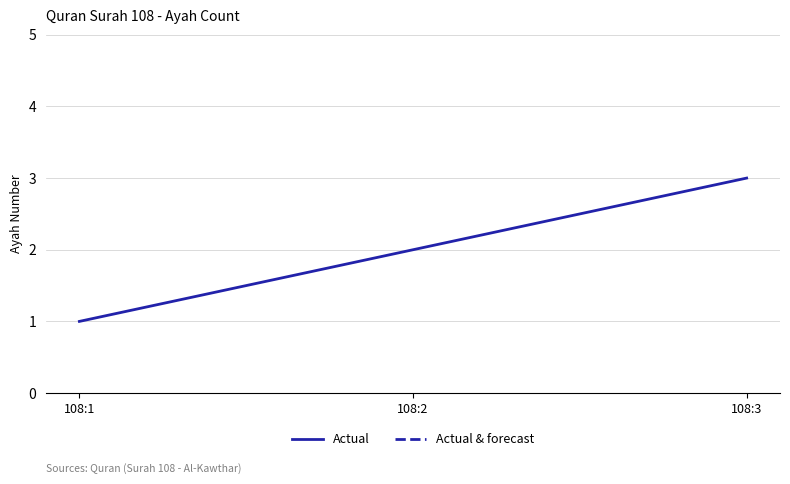

True or false: the data shows 2 at 108:1.

False